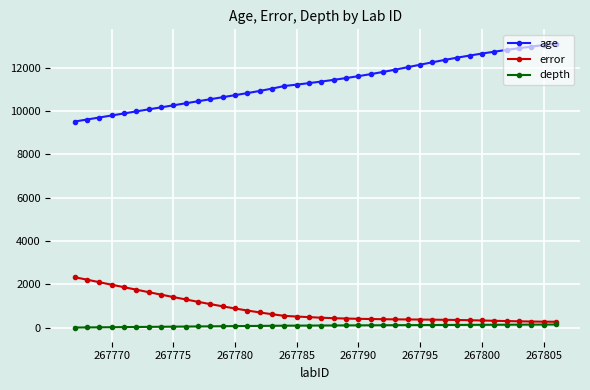

What is the minimum value for depth?

0.1